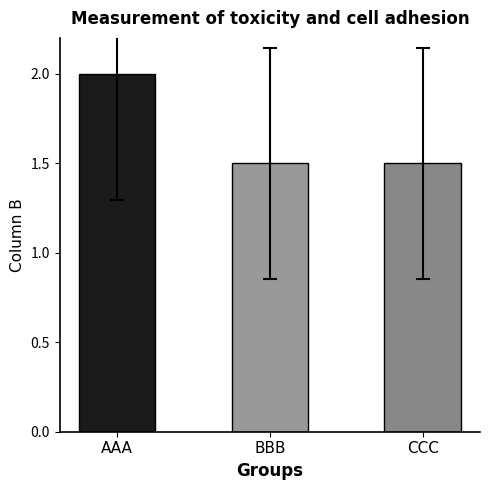

What is the difference between the maximum and minimum values?

0.5